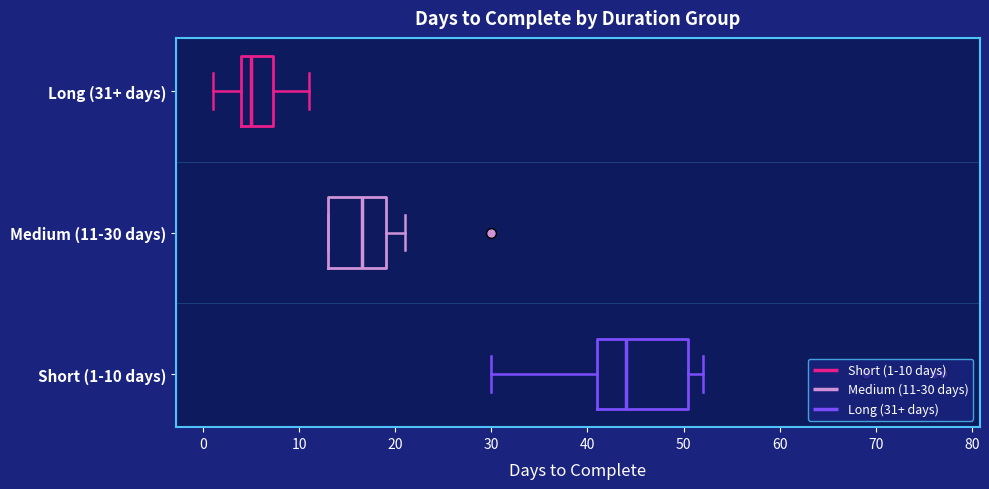

Which box has the furthest to the right median line?

Short (1-10 days)